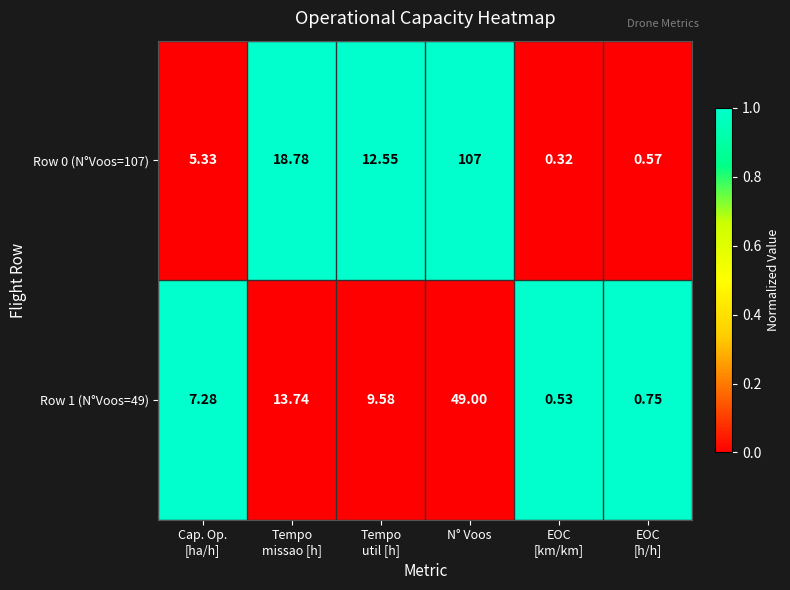

At how many categories does at least one series exceed 0?

6